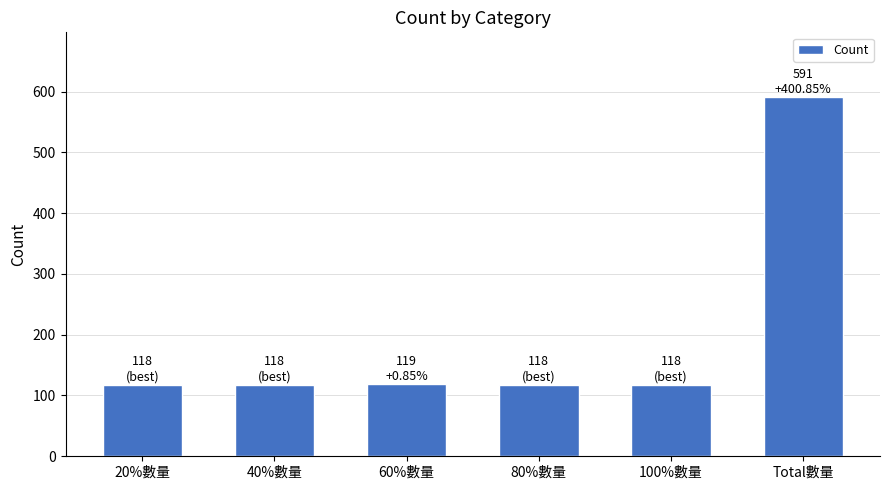

What is the sum of the values at 40%數量 and Total數量?

709